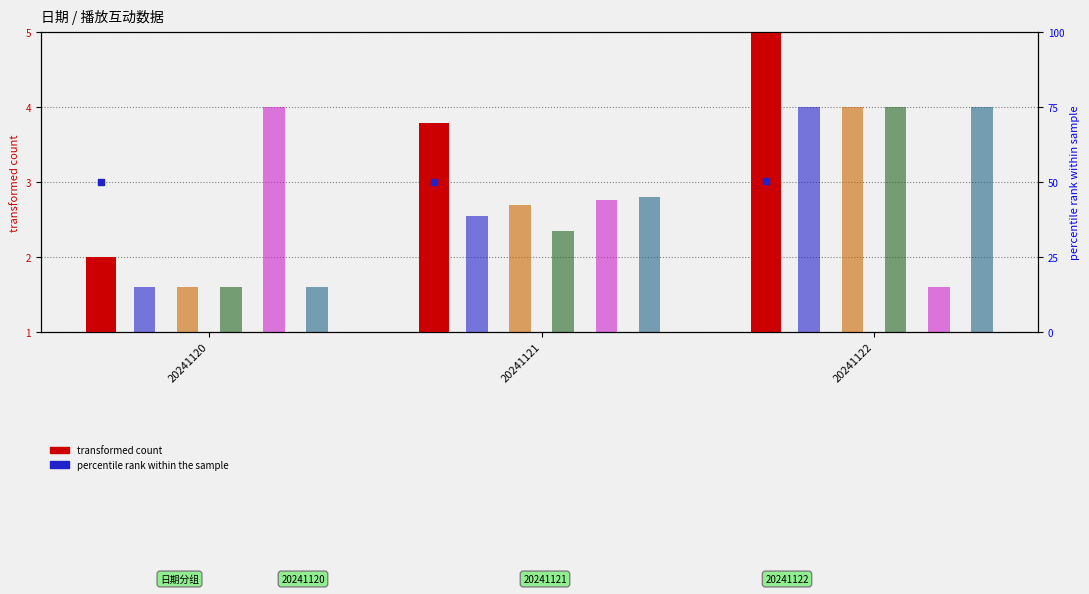

Is the value of 总点赞数 at 20241120 greater than the value of 总播放量 at 20241120?

No